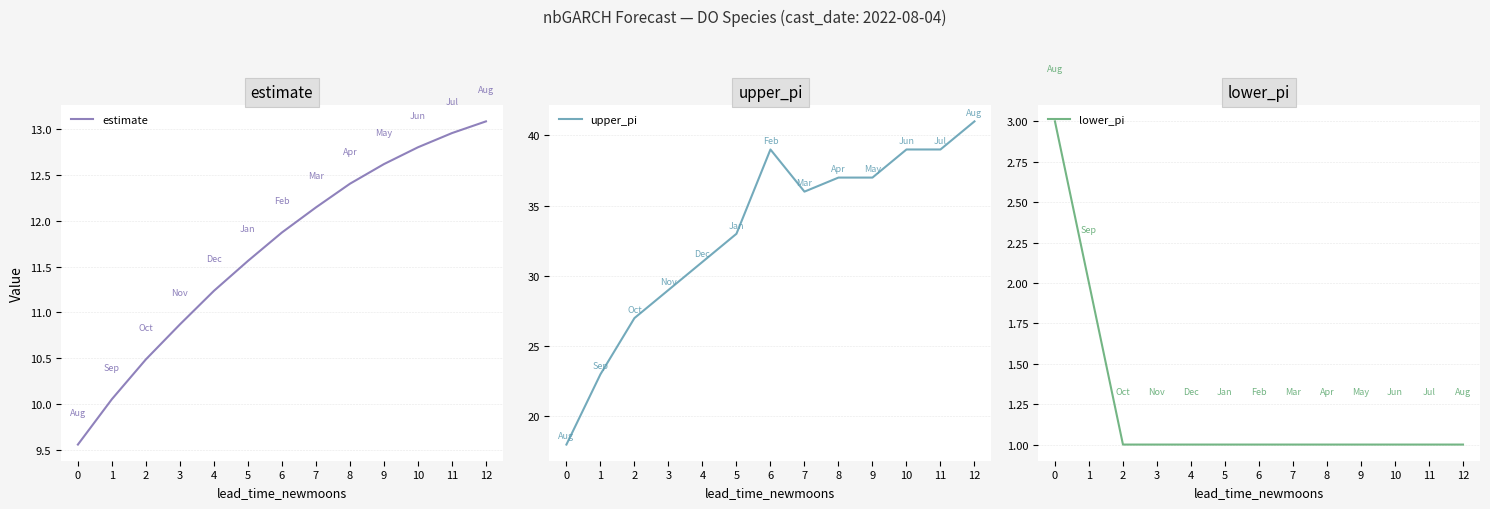

What is the average value of the upper_pi series?

33